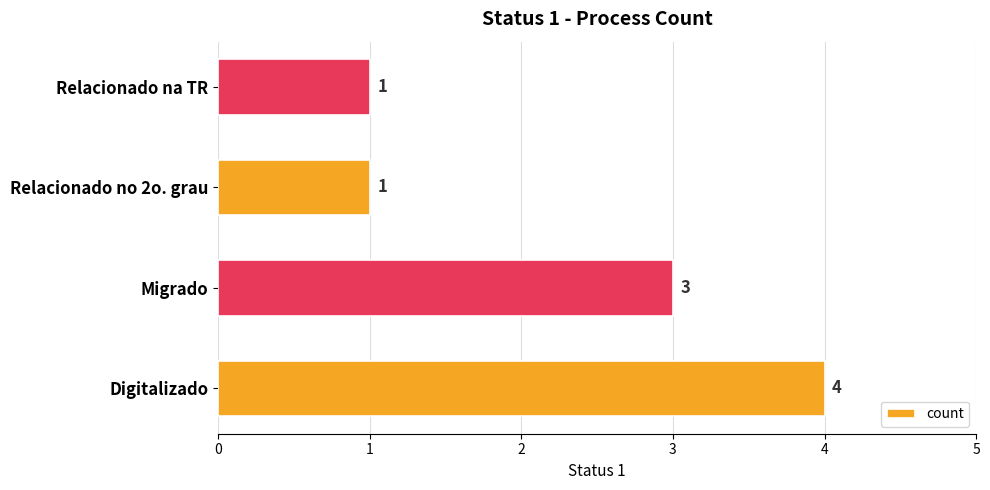

What is the average value?

2